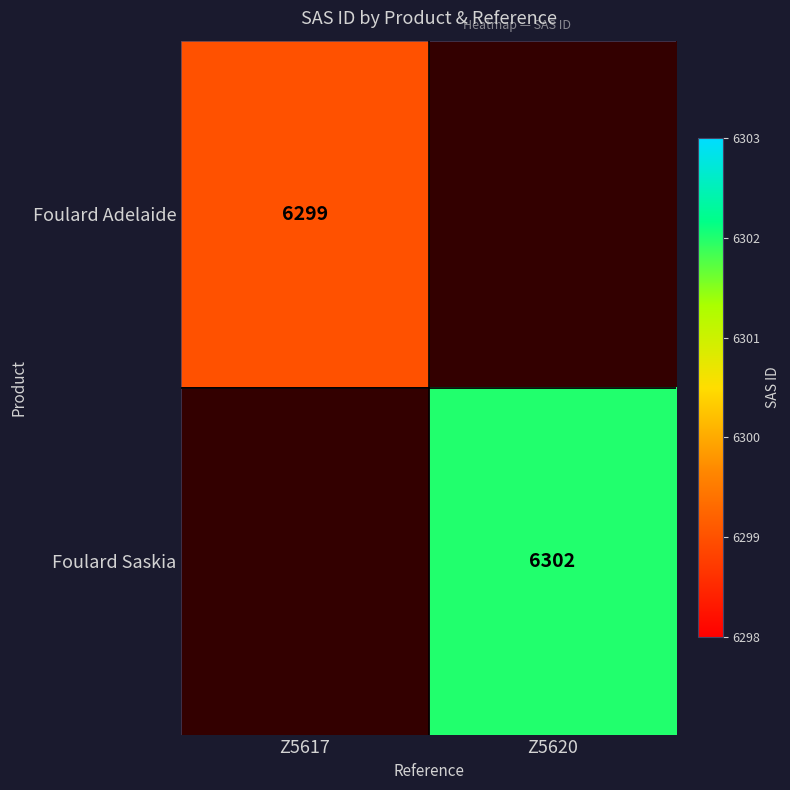

True or false: Foulard Adelaide has a value of 3764 at Z5617.

False